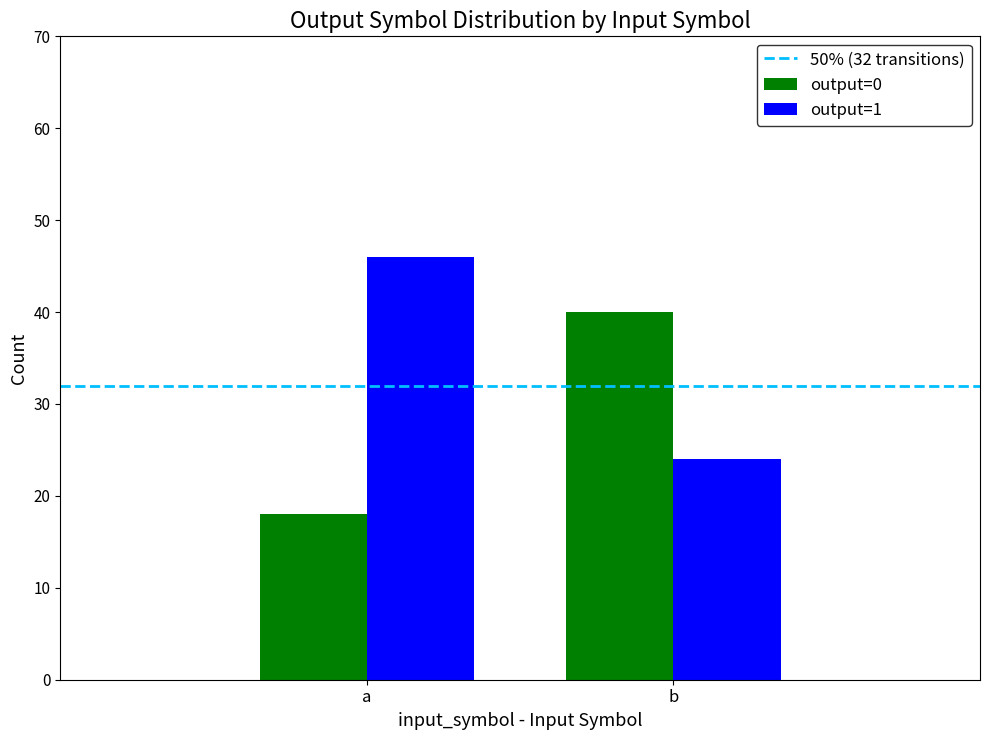

At which label does output=1 reach its minimum?

b